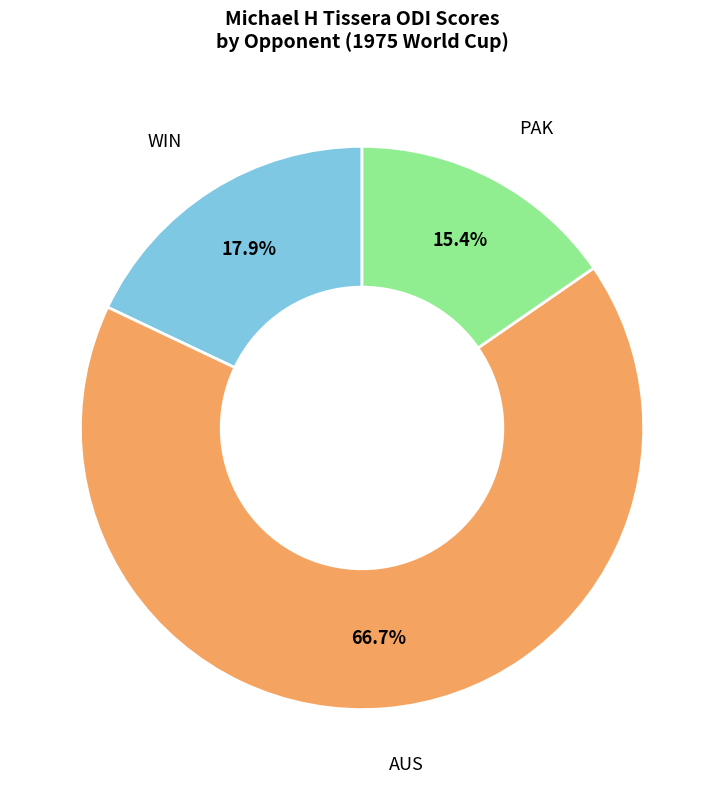

Is there any slice that represents more than half of the pie?

Yes